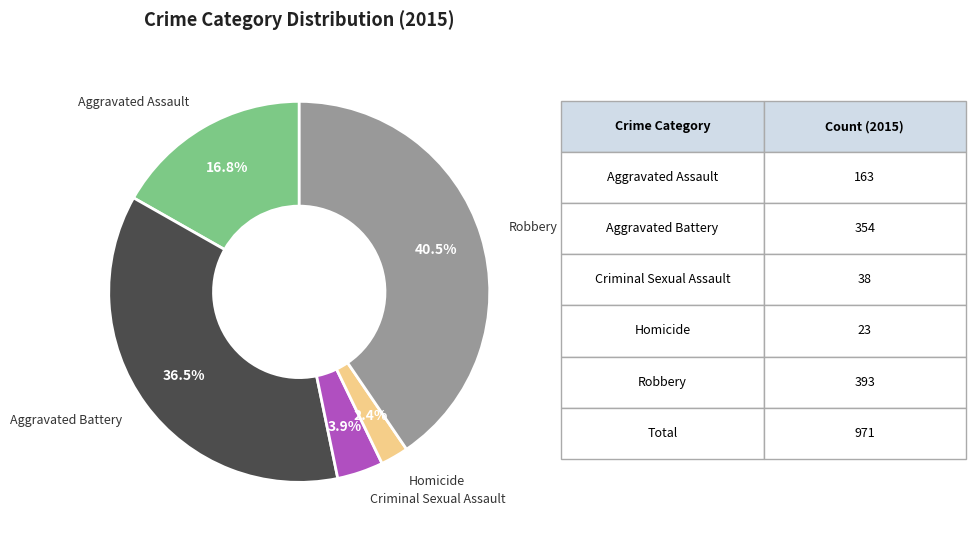

Does any single category account for the majority?

No